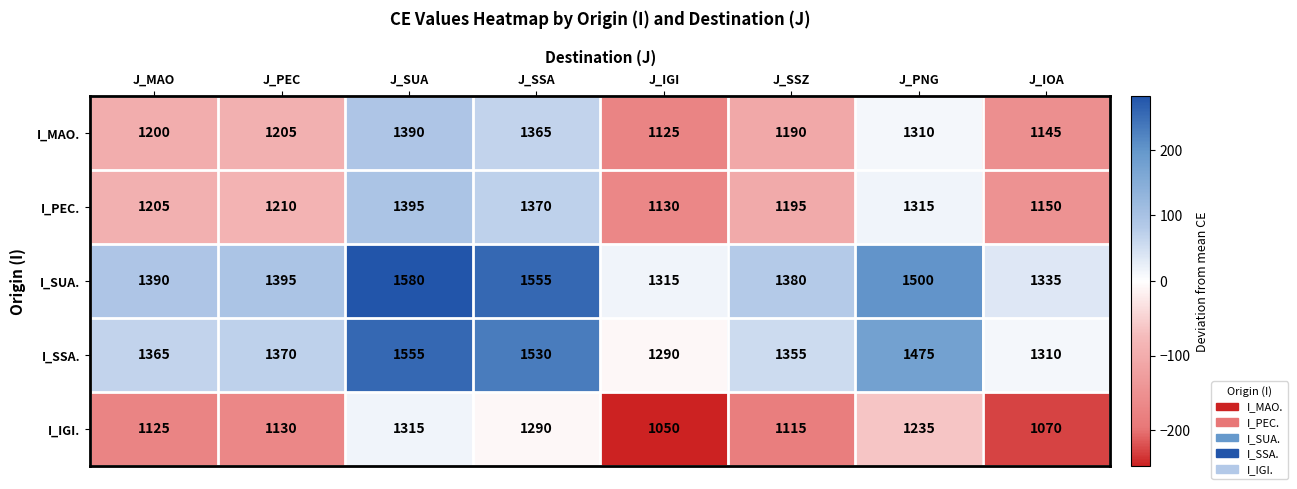

Rank the series by their maximum value, from highest to lowest.

I_SUA., I_SSA., I_PEC., I_MAO., I_IGI.